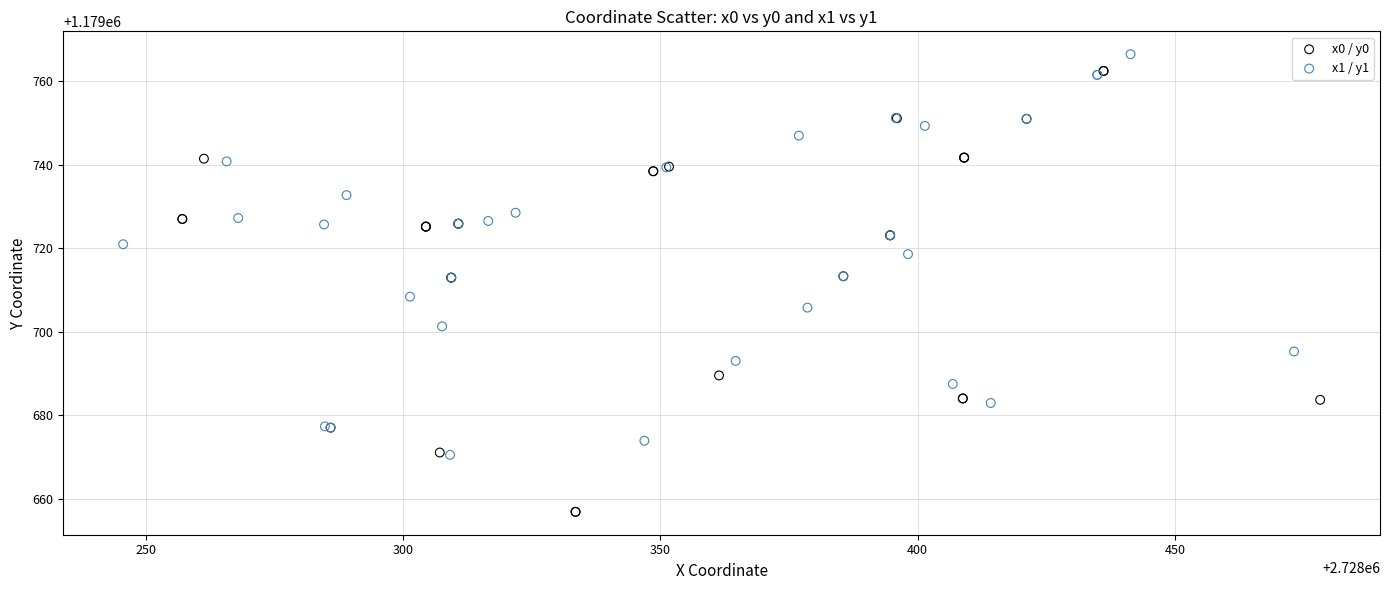

Which series has the largest Y range (max minus min)?

x0 / y0